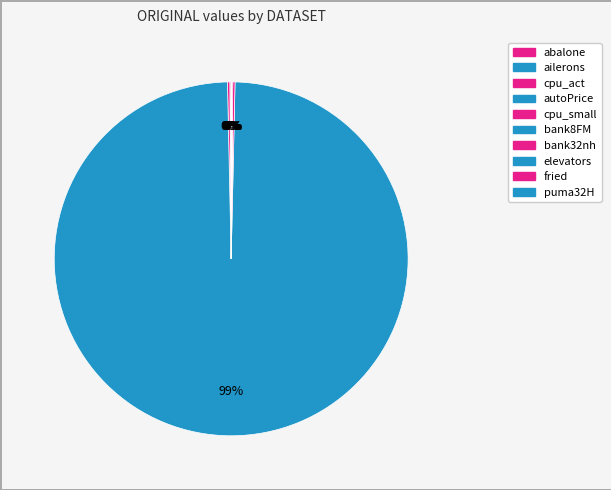

What is the smallest slice in the pie chart?

ailerons